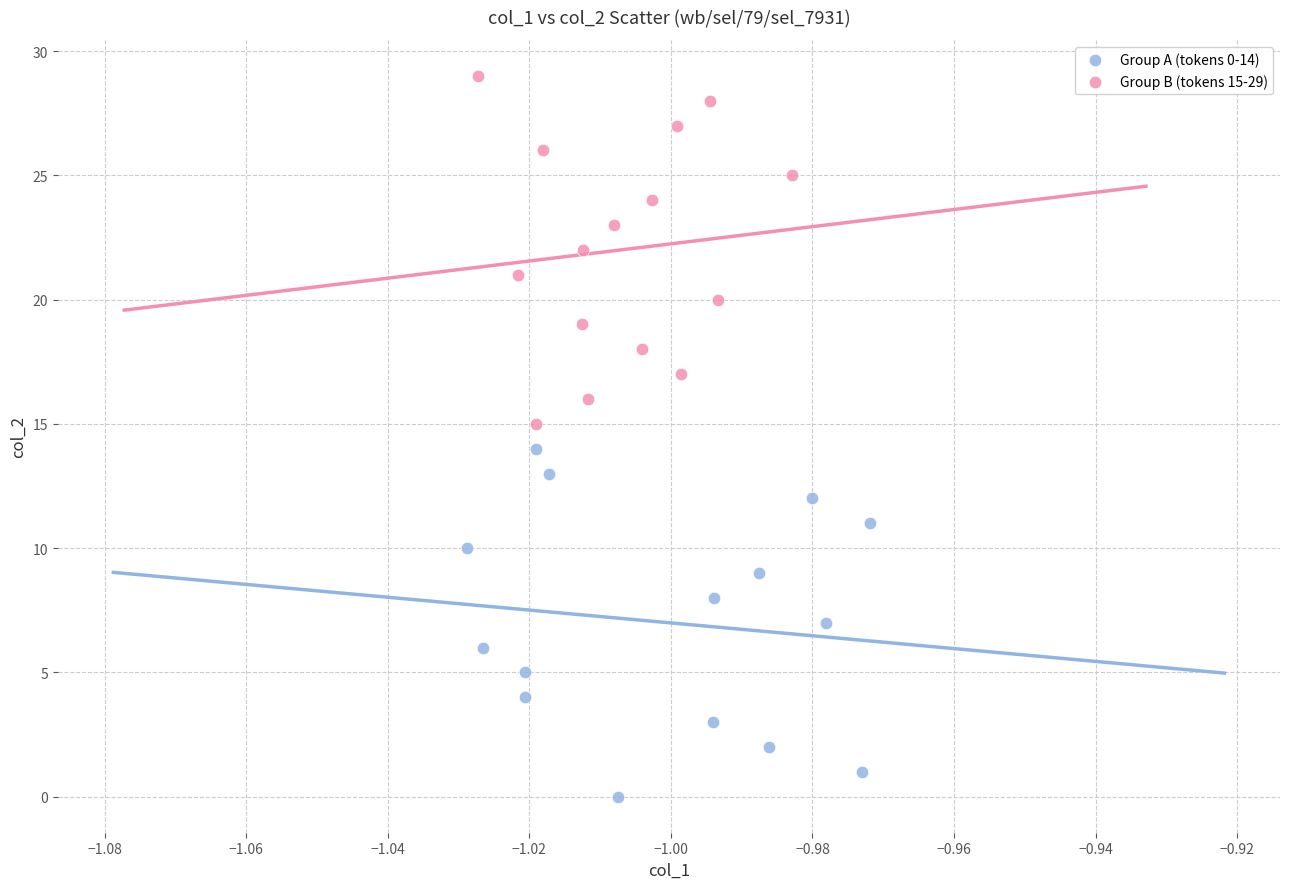

Which series contains the highest Y value?

Group B (tokens 15-29)